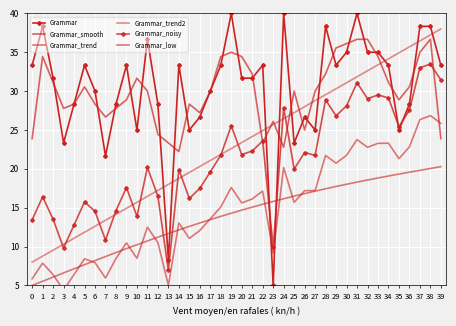

At which category does the chart reach its minimum across all series?

3